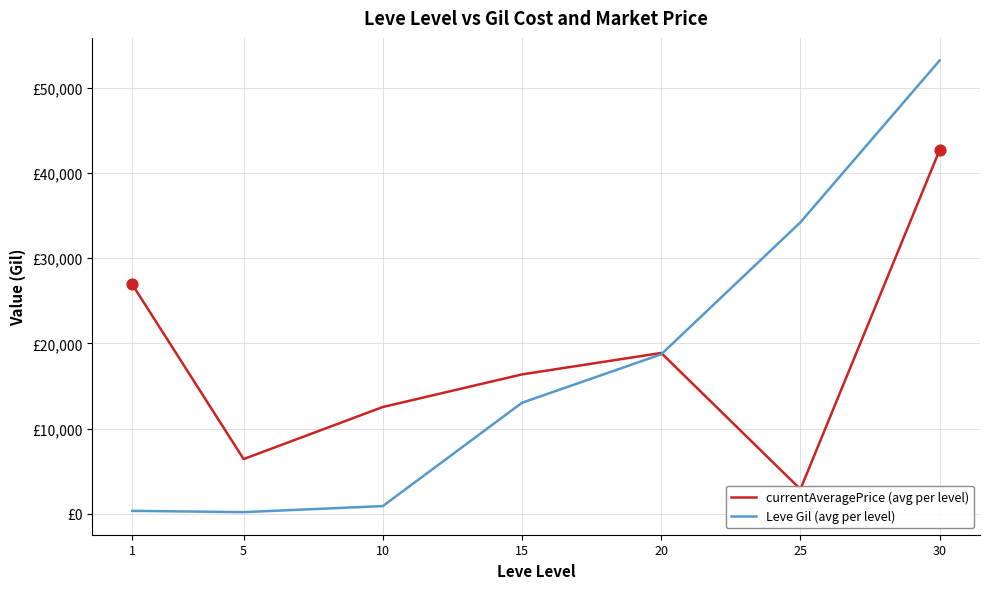

What are all the series names shown in the legend?

currentAveragePrice (avg per level), Leve Gil (avg per level)